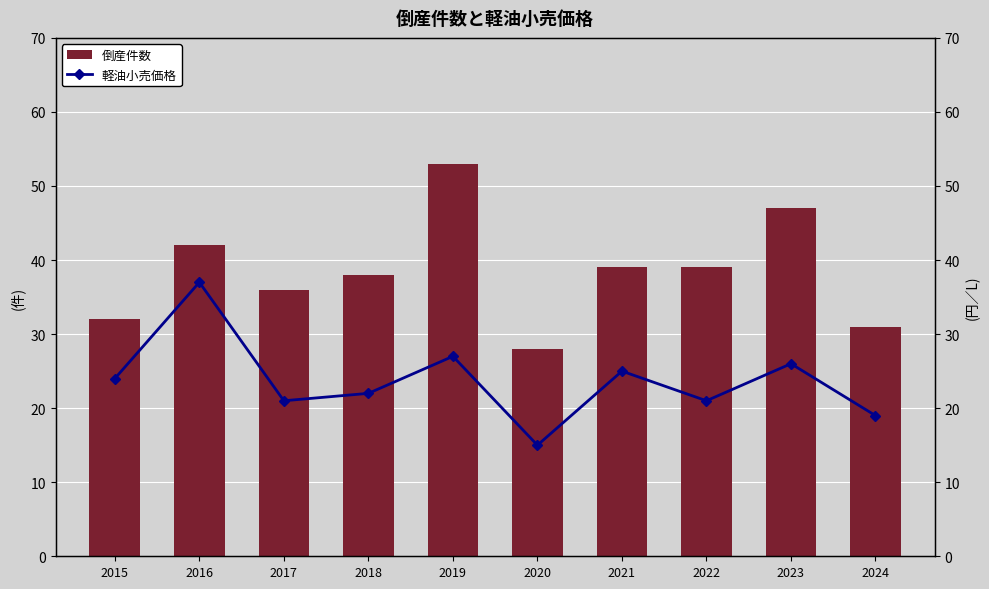

List the series in order of their peak value, lowest first.

軽油小売価格, 倒産件数